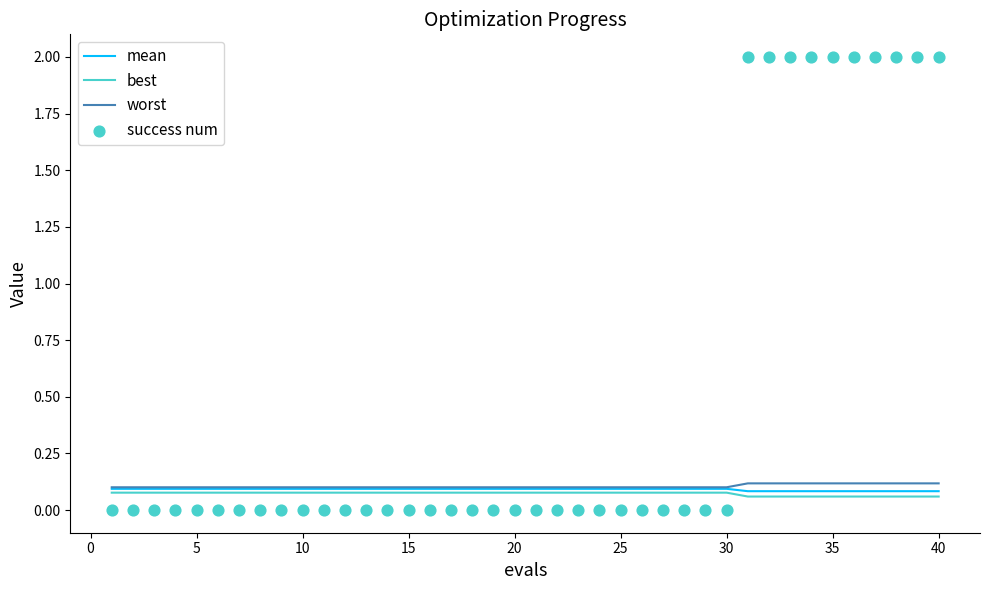

What are all the series names shown in the legend?

mean, best, worst, success num